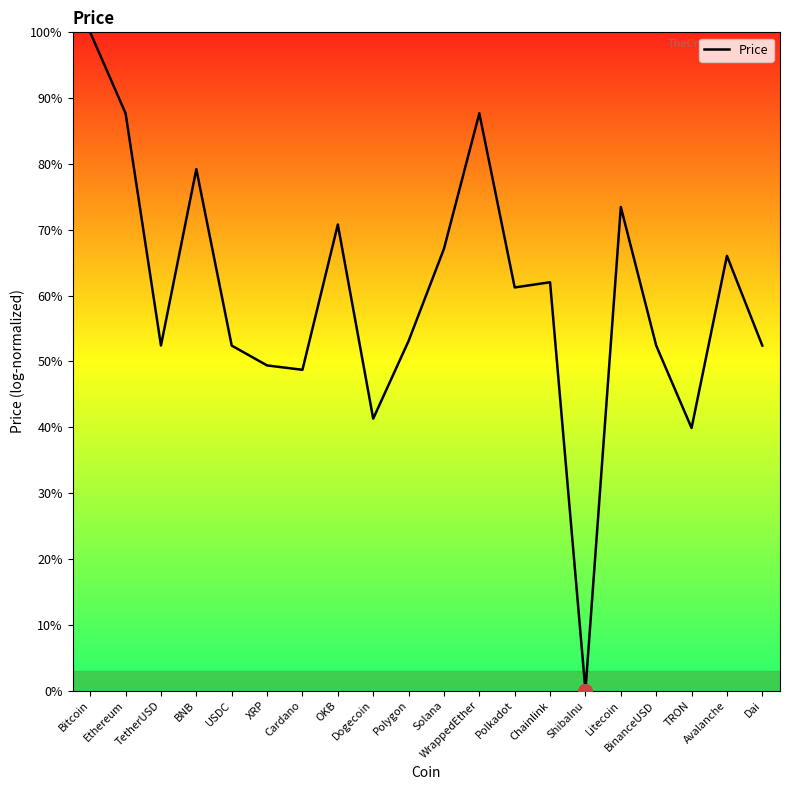

Reading left to right, what are all the values shown in this chart?

100.0	87.7	52.4	79.2	52.4	49.4	48.7	70.8	41.3	53.1	67.1	87.7	61.2	62.0	0.0	73.5	52.4	39.9	66.0	52.4